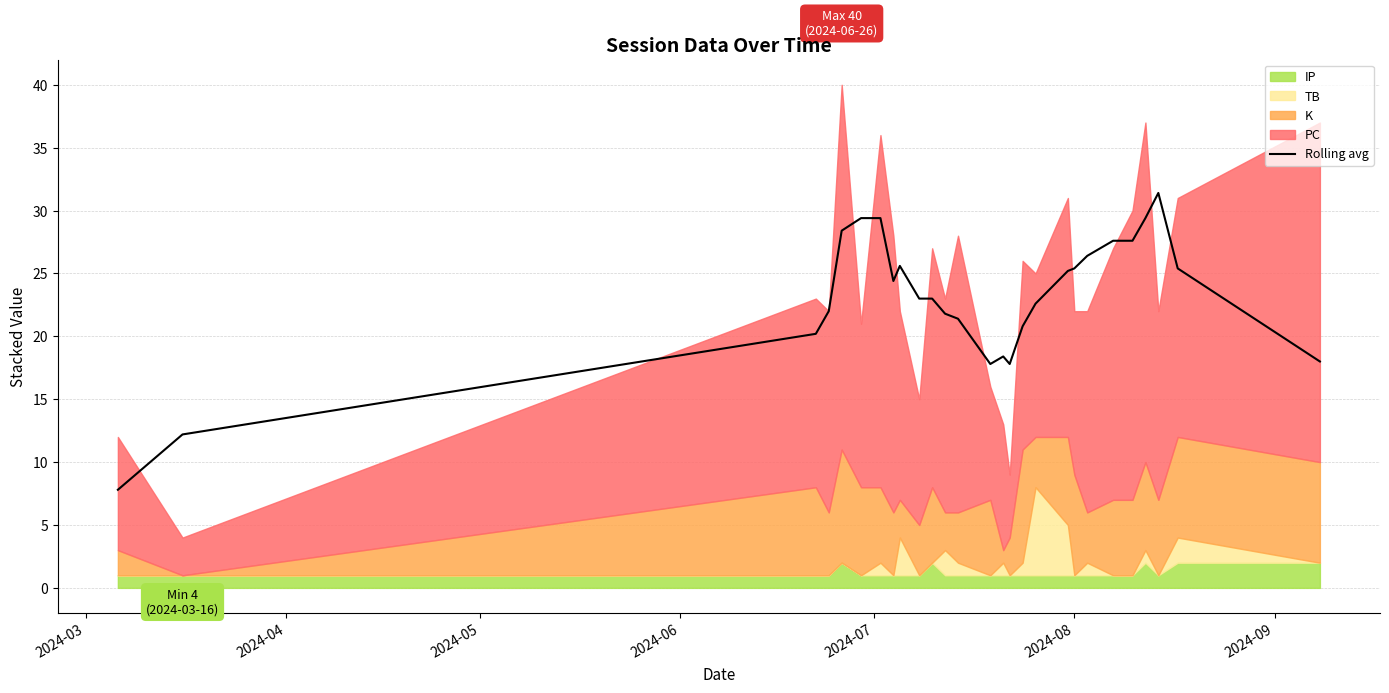

What is the smallest value displayed?

7.8